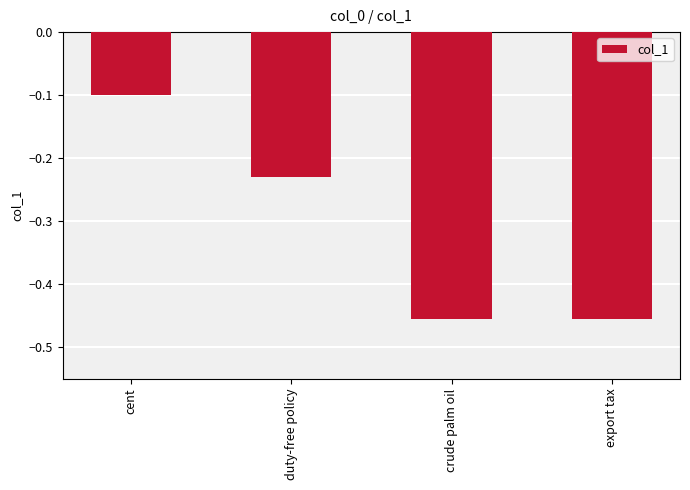

Where is the data nearest to the value 0?

cent